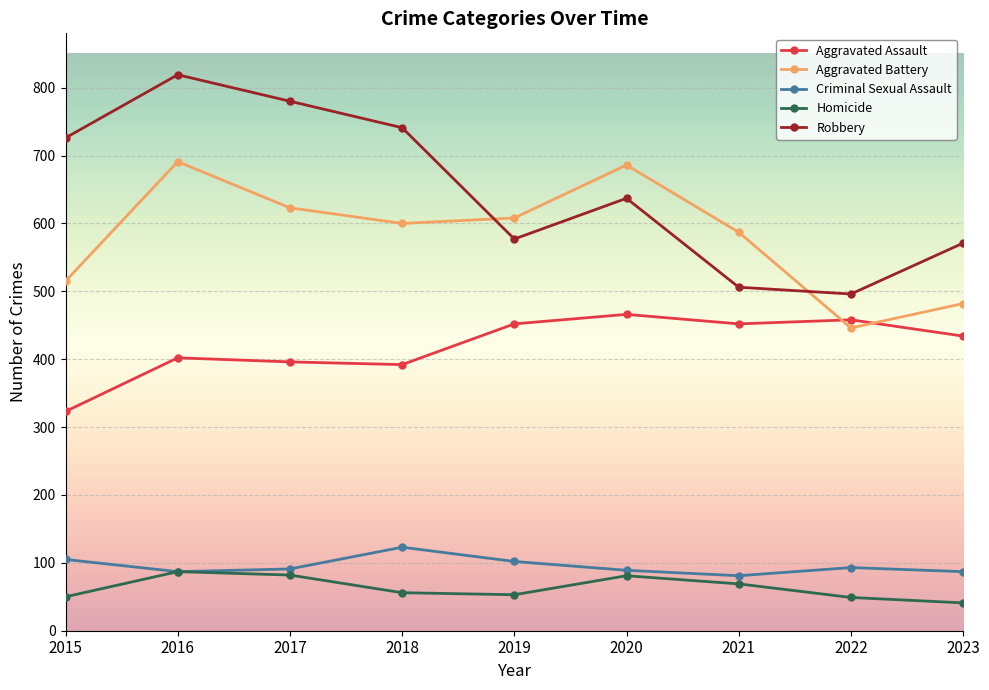

At which category does the chart reach its minimum across all series?

2023